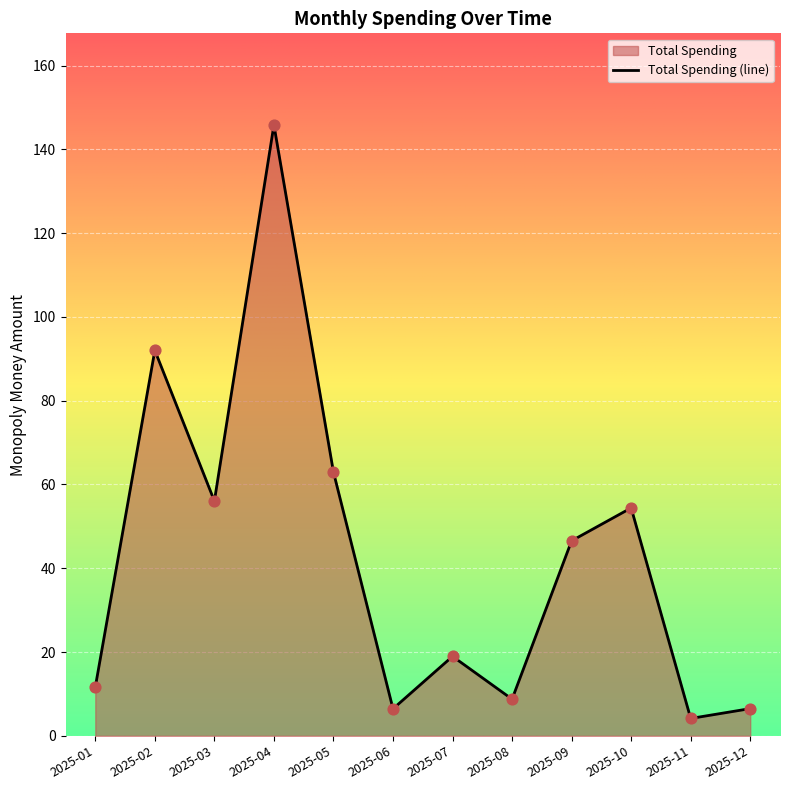

Between 2025-04 and 2025-06, which is larger?

2025-04